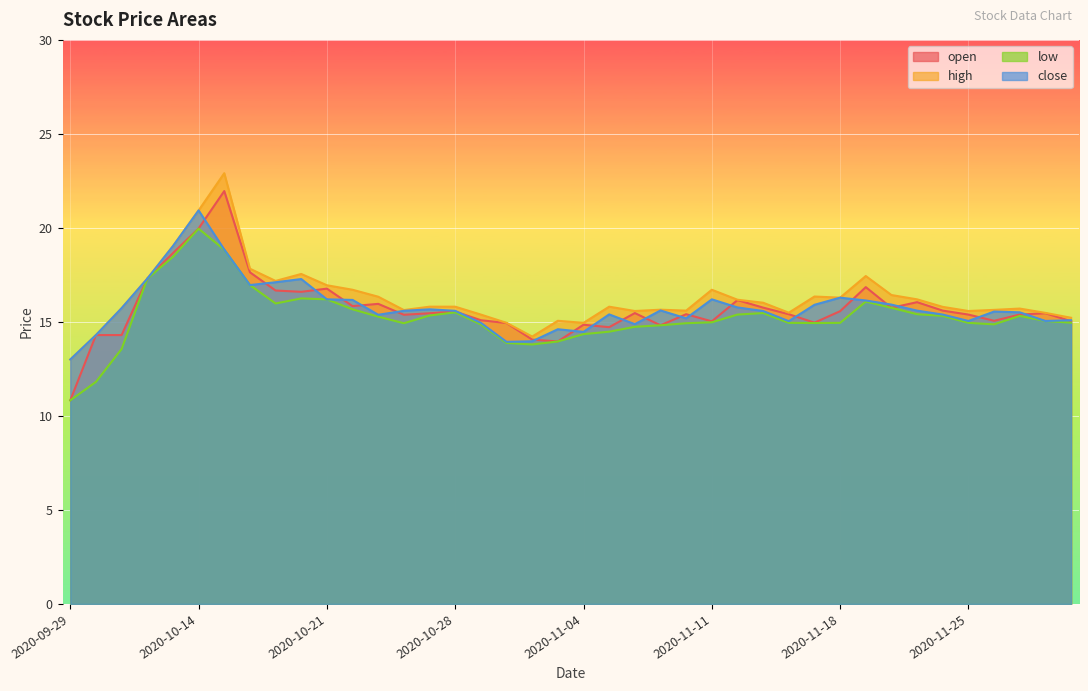

What is the greatest value displayed?

22.9